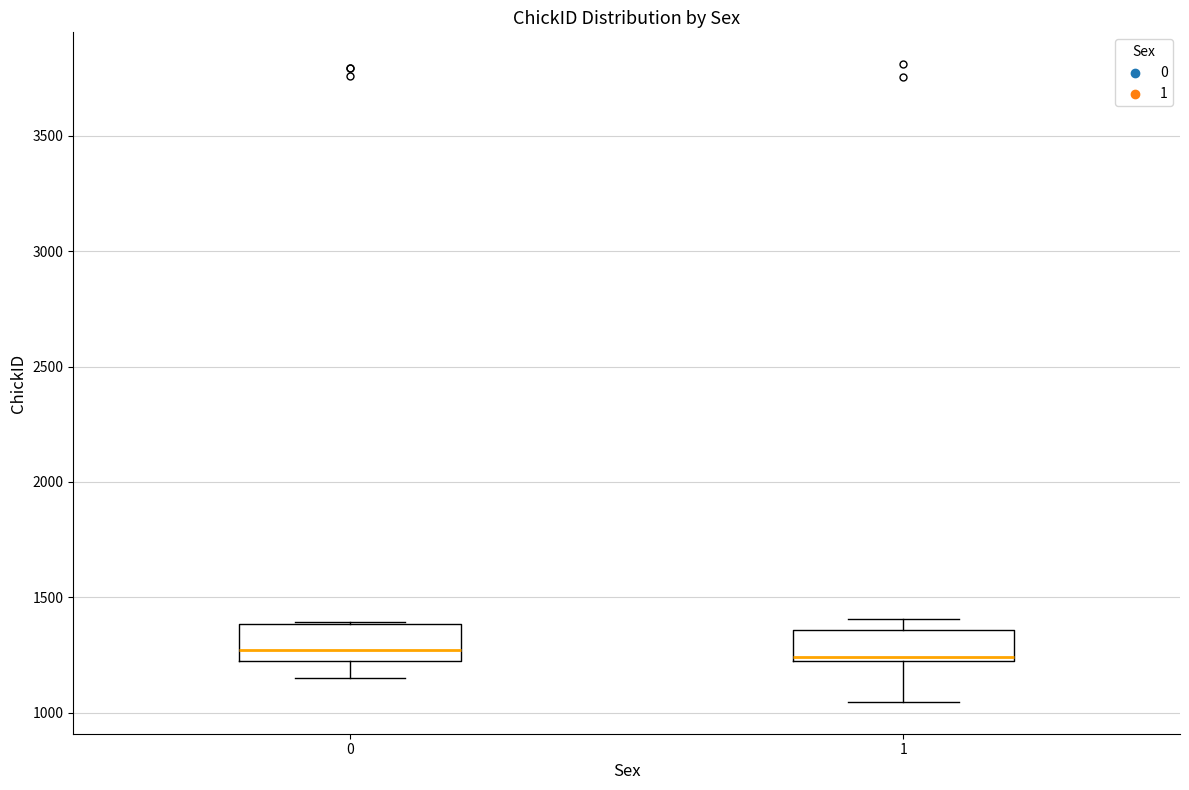

Reading left to right, transcribe this box plot: for each box, give where its median line is, the range the box spans, and where its two whiskers end, as read against the y-axis. The values are not printed on the chart, so give them approximately, as read against the axis.

0: median 1250 (just above the box's lower edge), box 1250 to 1400, whiskers 1150 to 1400
1: median 1250, box 1200 to 1350, whiskers 1050 to 1400